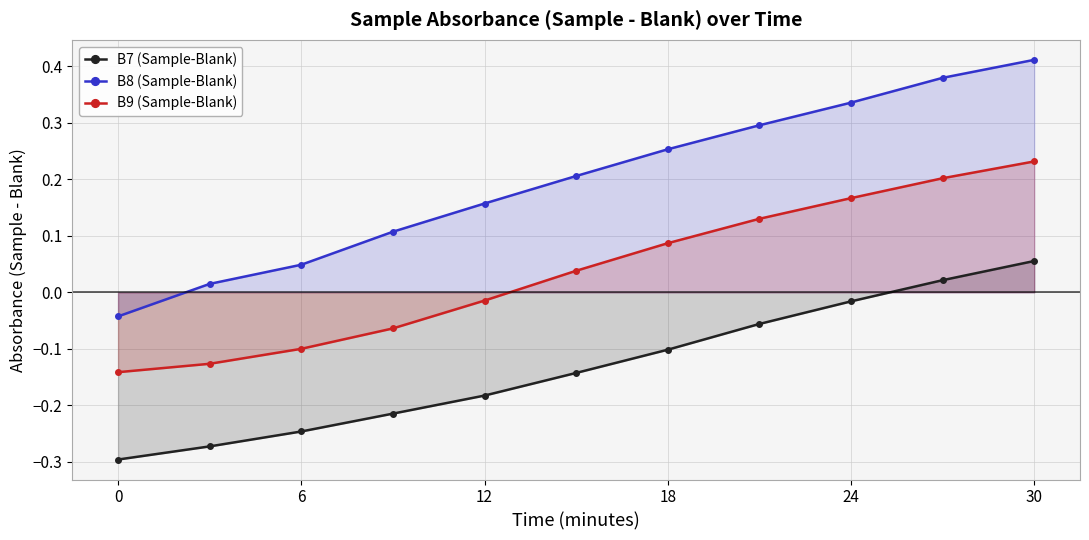

List the series in order of their overall mean, highest first.

B8 (Sample-Blank), B9 (Sample-Blank), B7 (Sample-Blank)